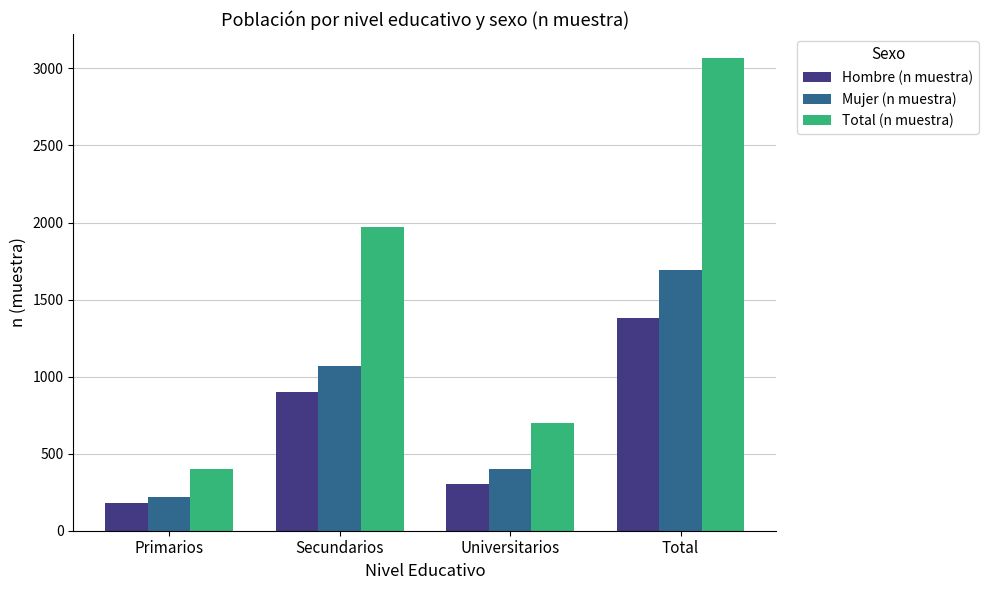

What is the label of the 2nd bar from the left?

Secundarios